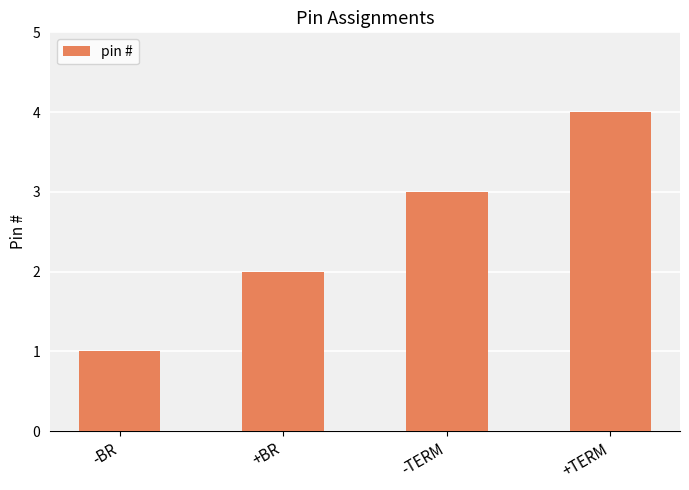

Which label corresponds to the largest value in the chart?

+TERM